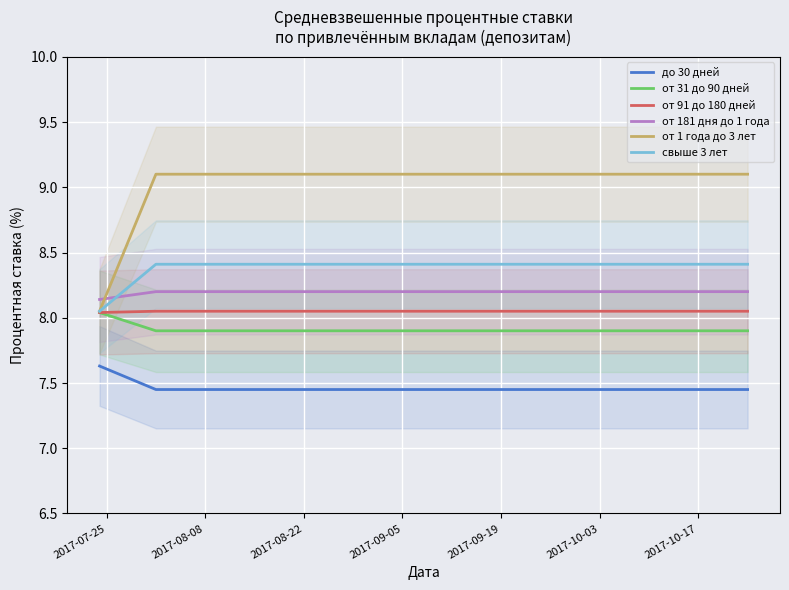

True or false: от 181 дня до 1 года and от 31 до 90 дней intersect in this chart.

False